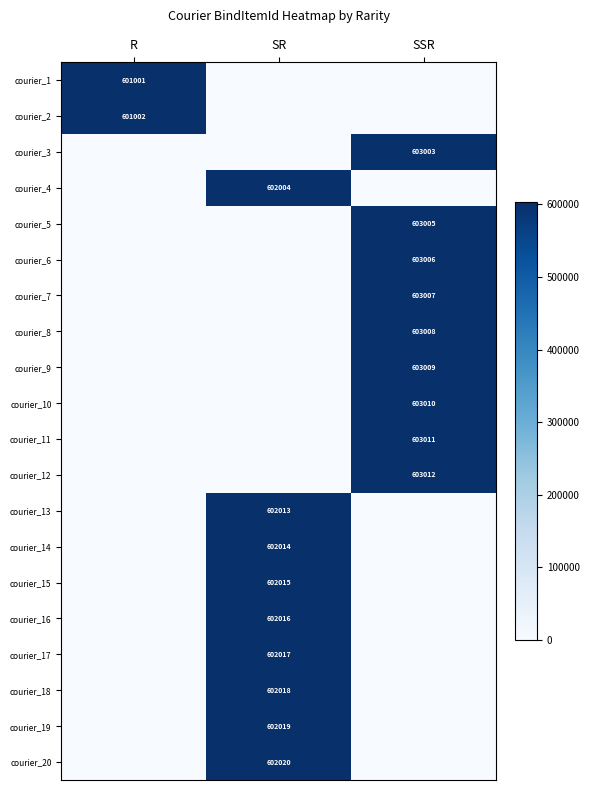

The courier_10 series shows 603010 at SSR. True or false?

True